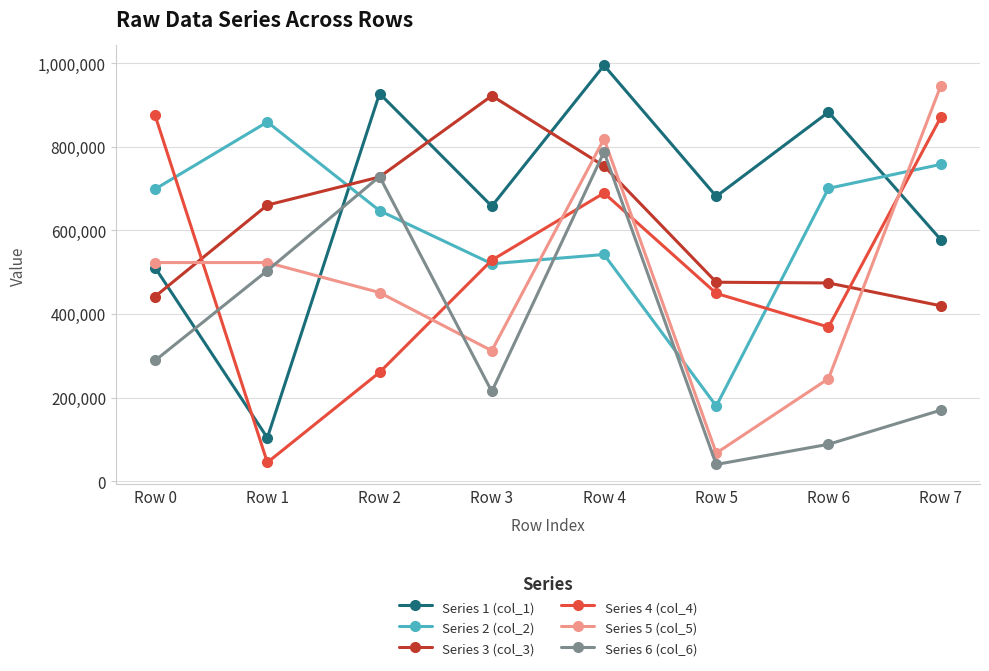

What is the highest value of the Series 3 (col_3) series?

922131